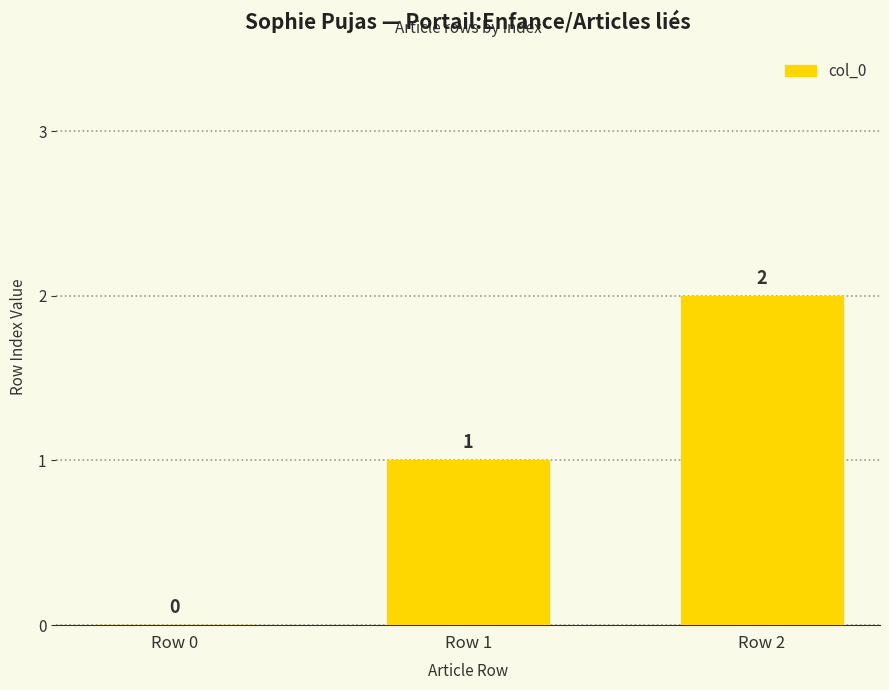

The chart shows a value of 1 at Row 1. True or false?

True